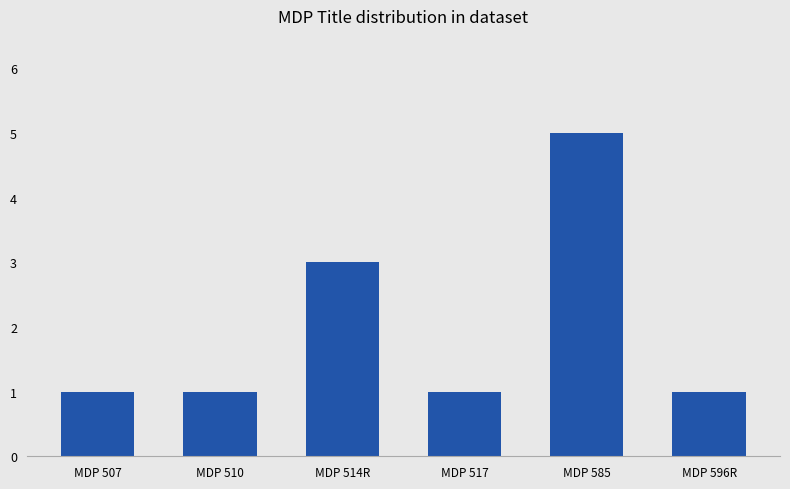

What is the change in value from MDP 514R to MDP 596R?

-2